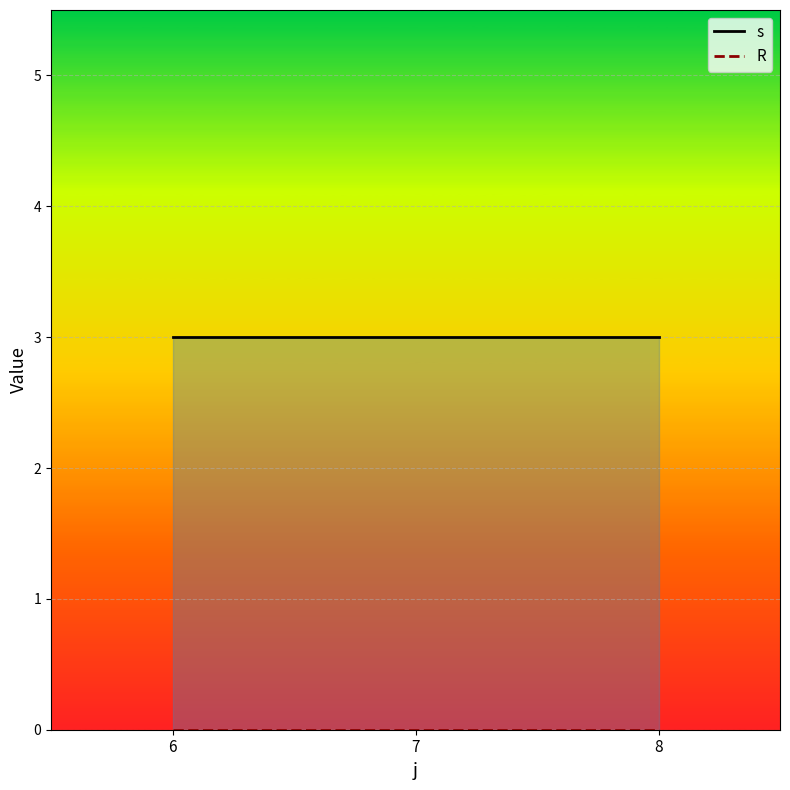

Which series has the largest total across all categories?

s_line